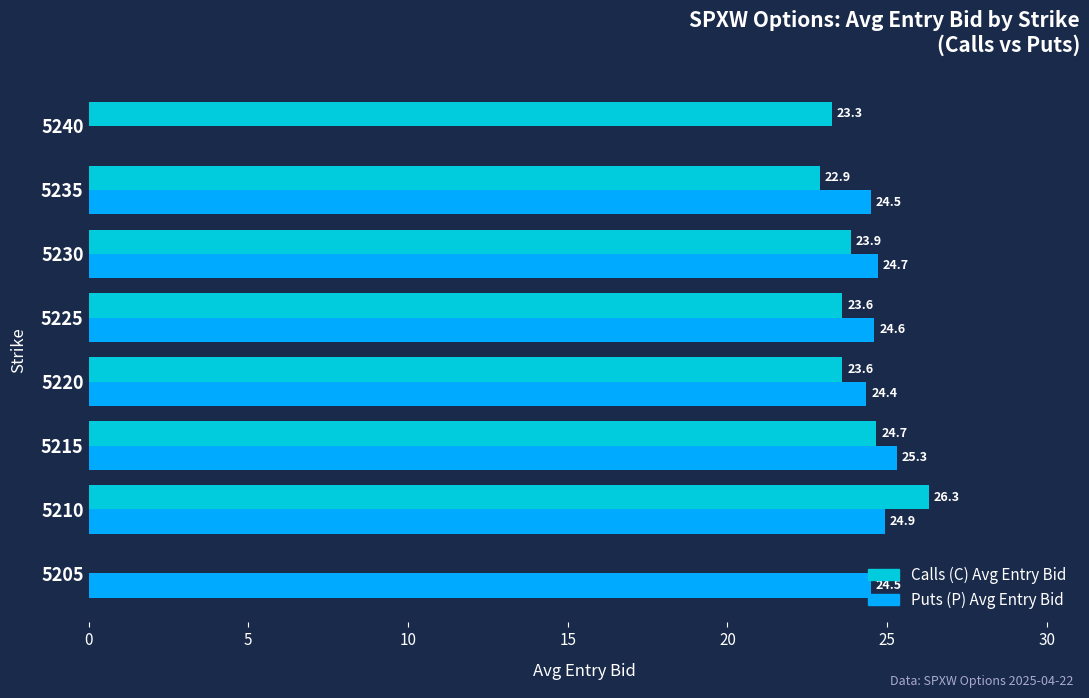

At which category is the sum across all series the highest?

5210